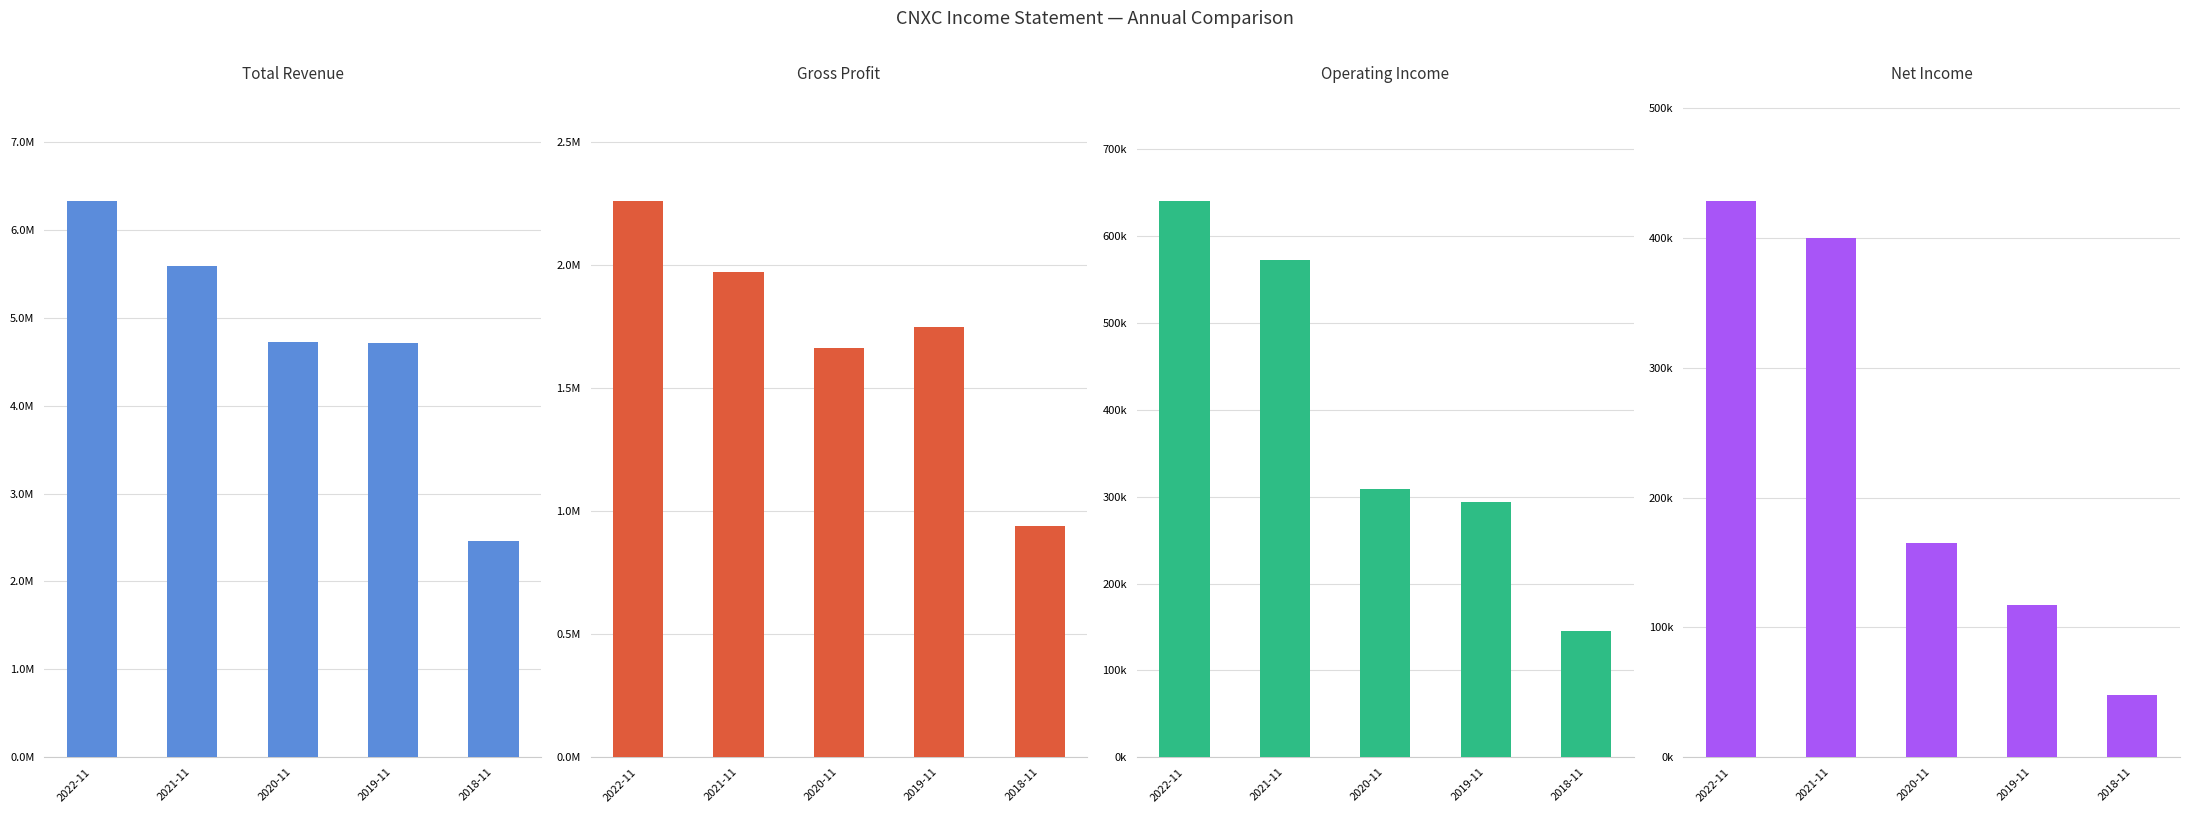

What is the sum of the Operating Income values at 2018-11 and 2022-11?

785000